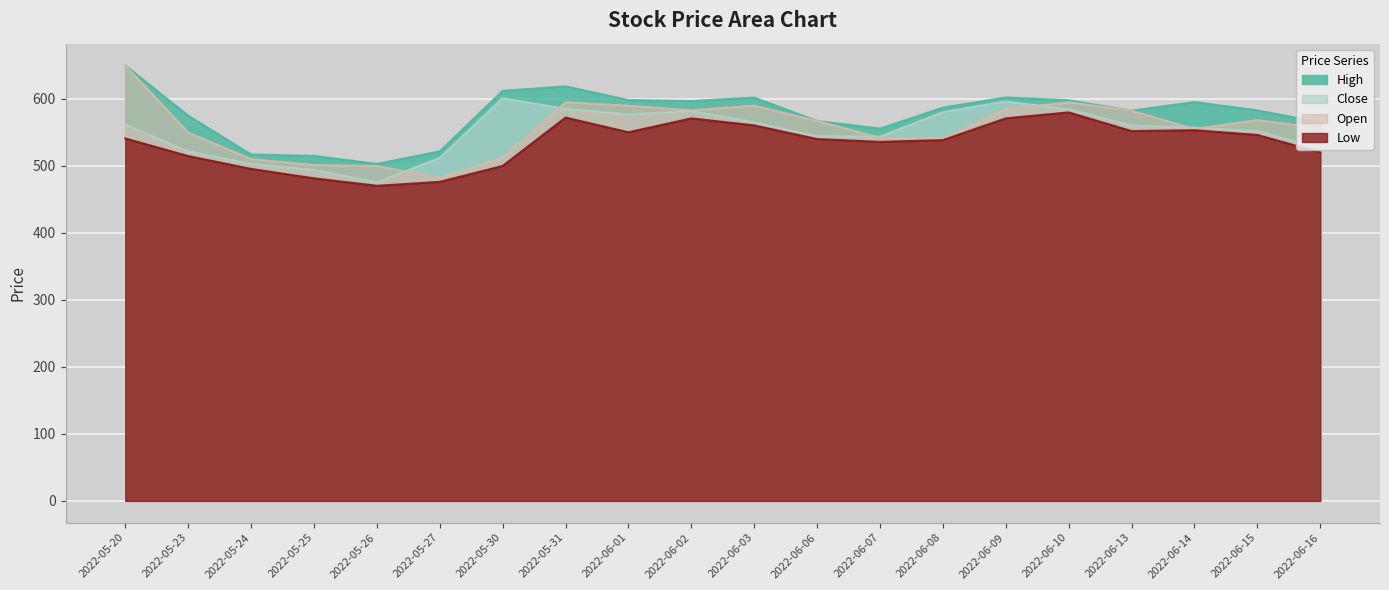

What are all the series names shown in the legend?

High, Close, Open, Low